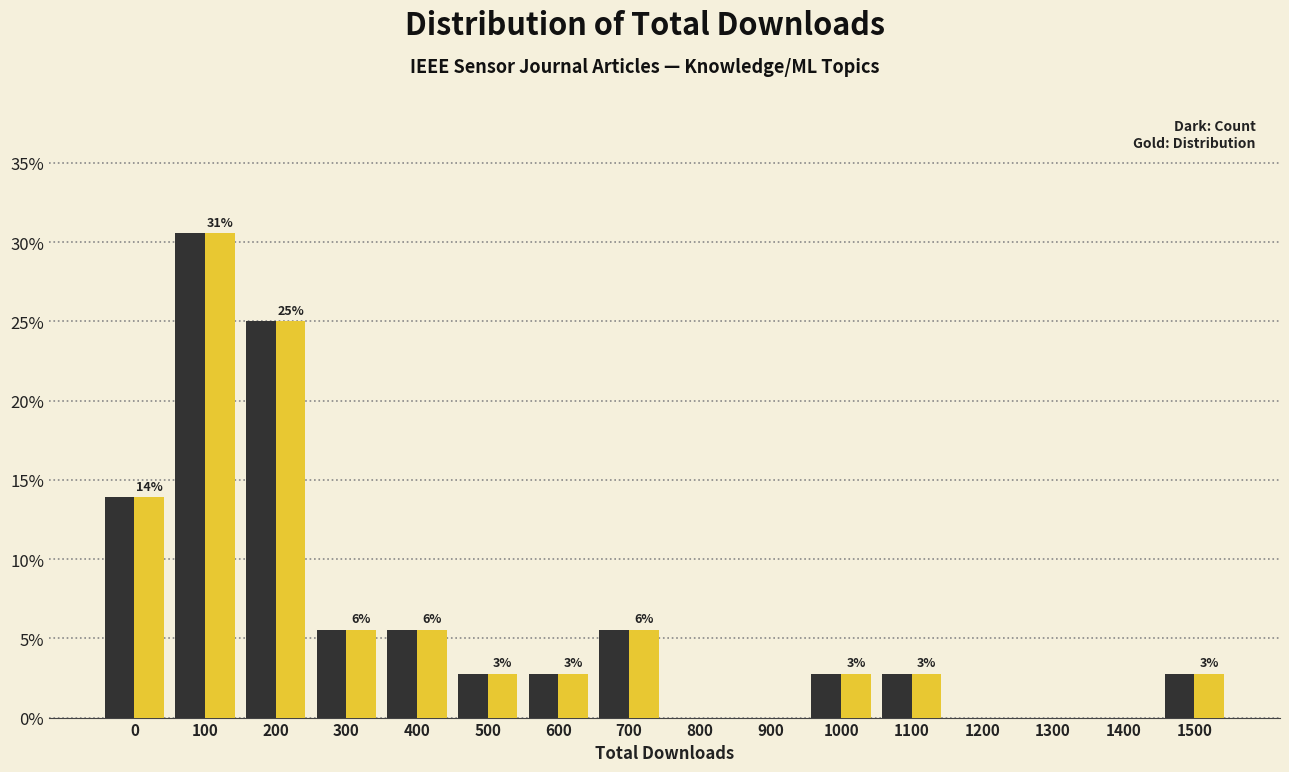

Which category has the highest value across all series?

100